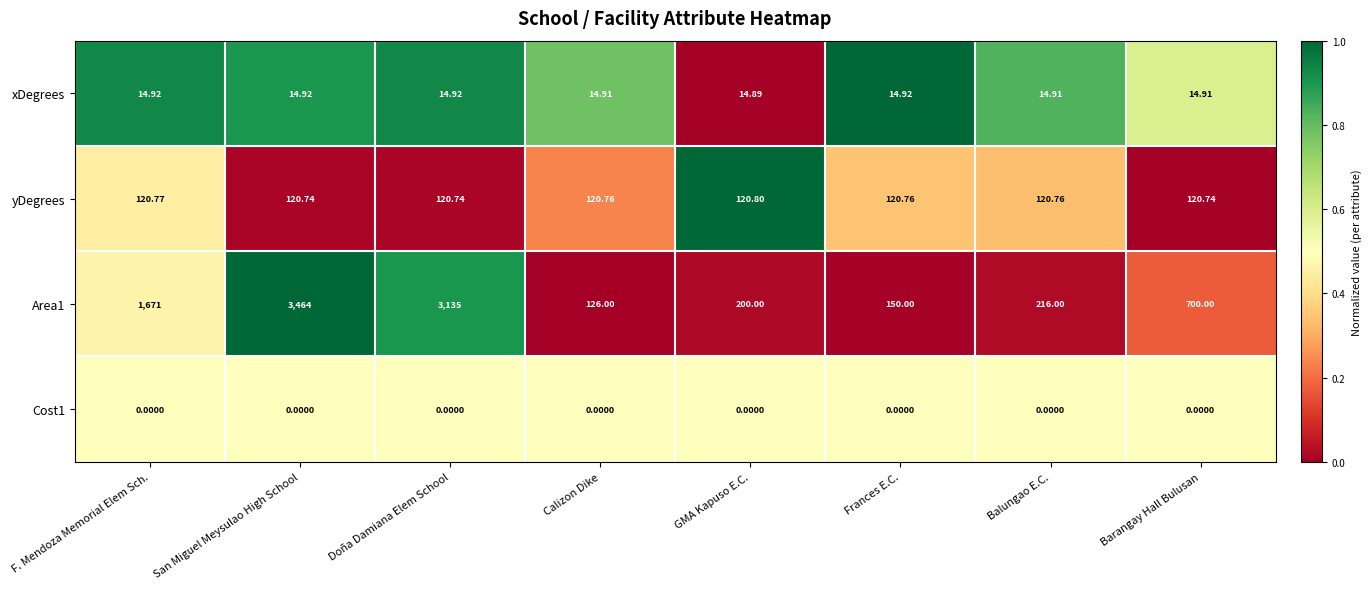

At which category does the chart reach its peak across all series?

San Miguel Meysulao High School